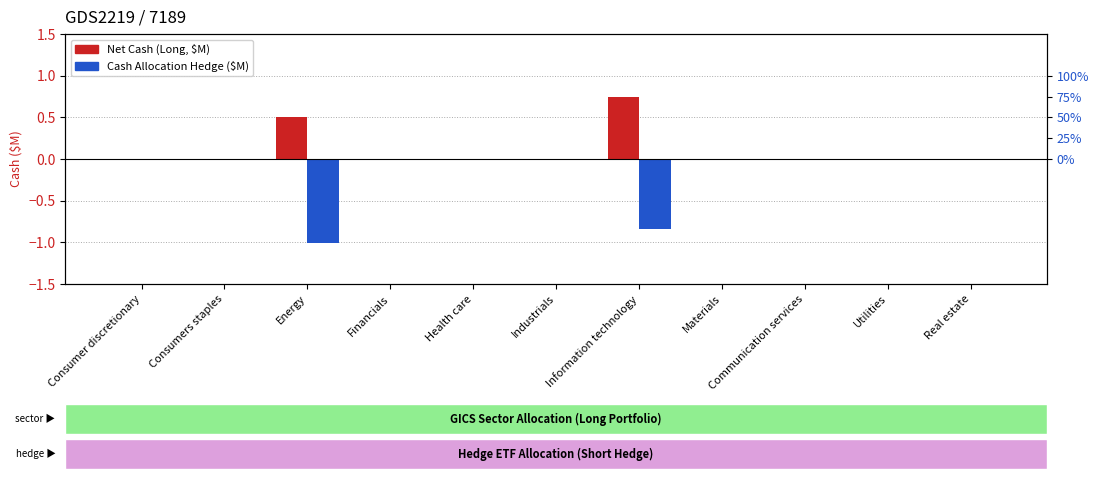

Which series has the largest total across all categories?

Net Cash (Long, $M)